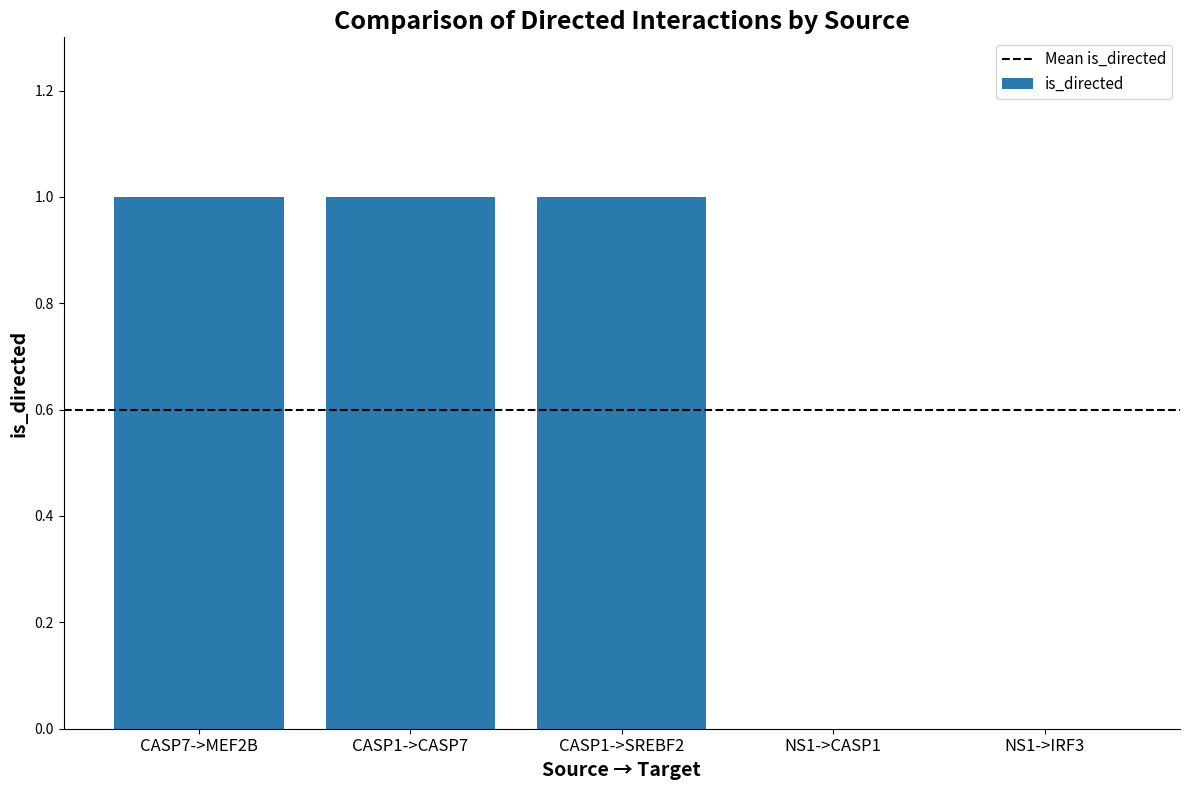

True or false: the data shows 1 at CASP1->SREBF2.

True